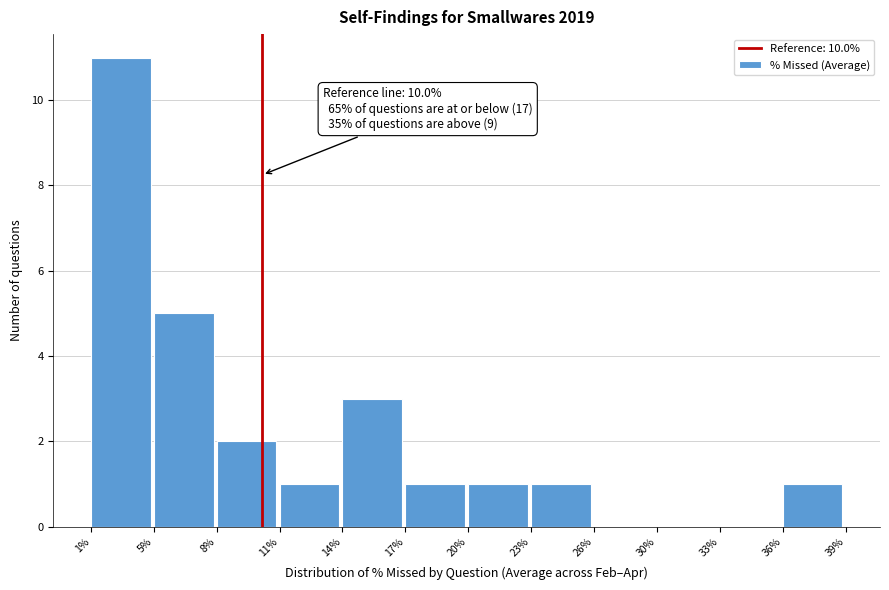

Reading left to right, list all the values displayed in this chart.

1%=11	5%=5	8%=2	11%=1	14%=3	17%=1	20%=1	23%=1	26%=0	30%=0	33%=0	36%=1